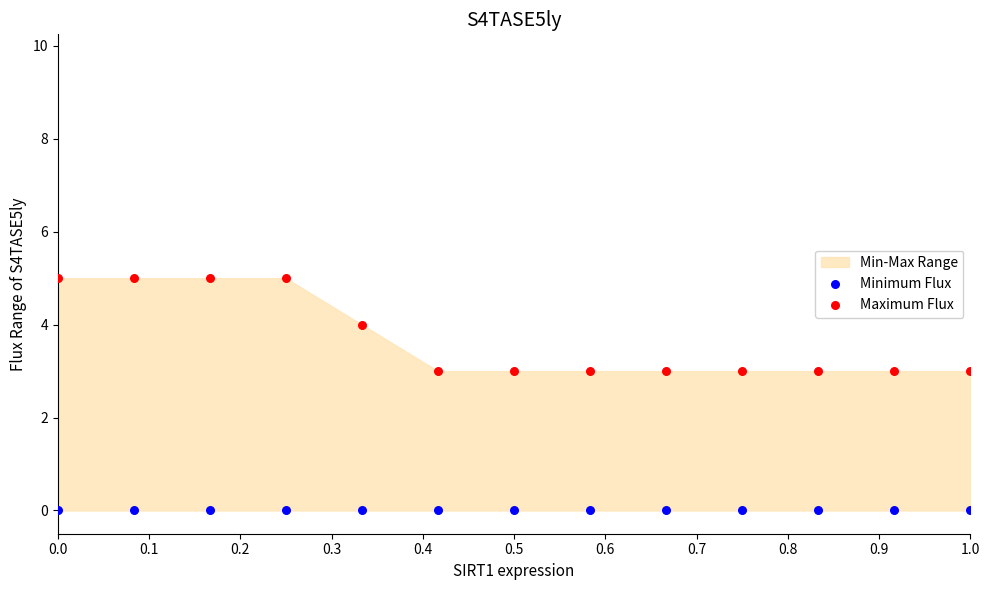

Which series reaches the maximum Y coordinate?

Maximum Flux